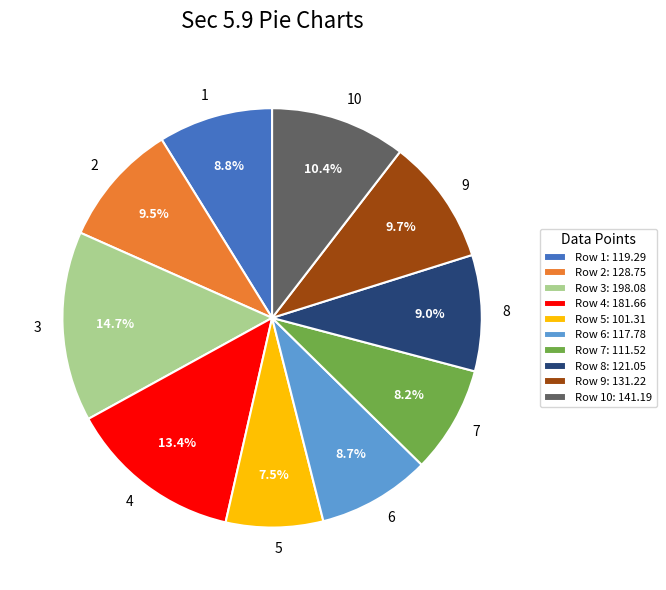

What percentage is the 4 slice, to the nearest percent?

13%